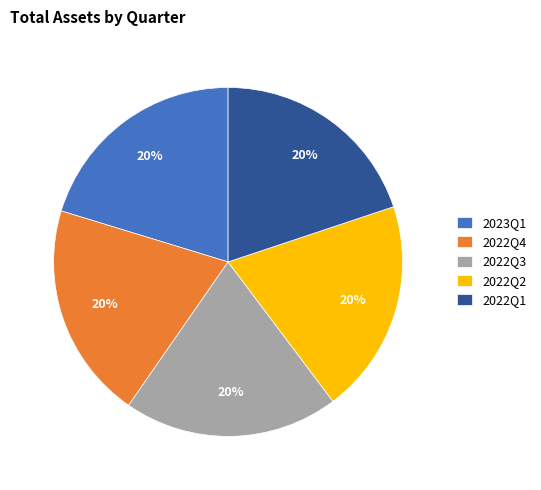

The 2023Q1 slice represents 7% of the pie. True or false?

False